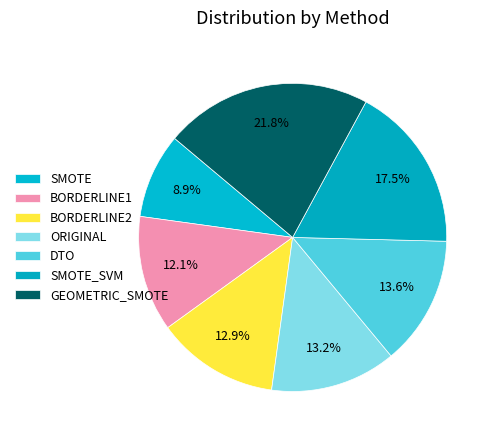

To the nearest percent, what is the combined percentage of DTO and SMOTE_SVM?

31%